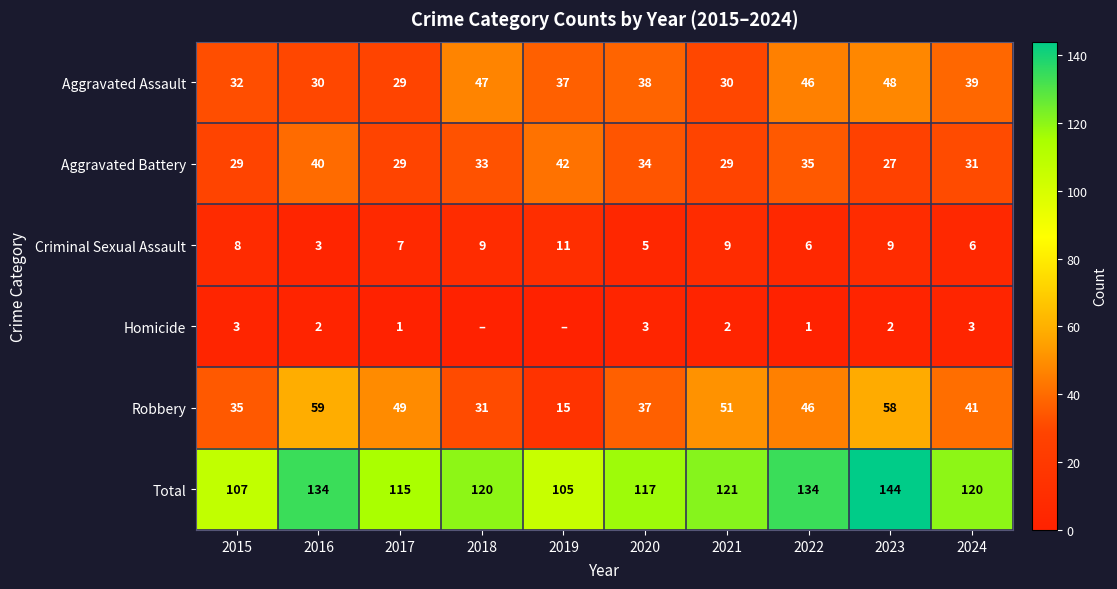

How many series are shown in this chart?

6